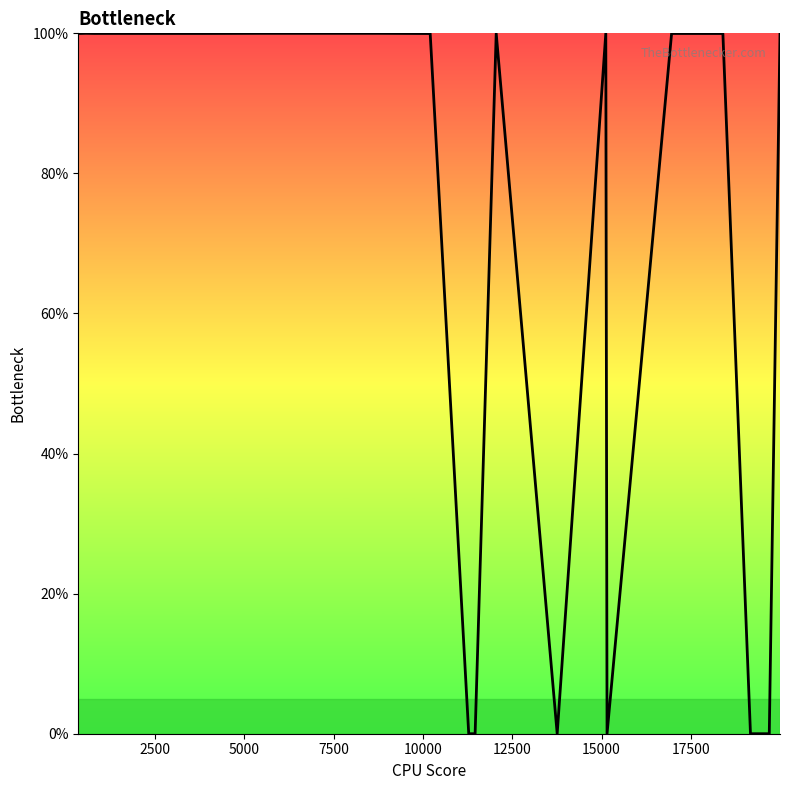

Is this an area chart (filled region under the line)?

No